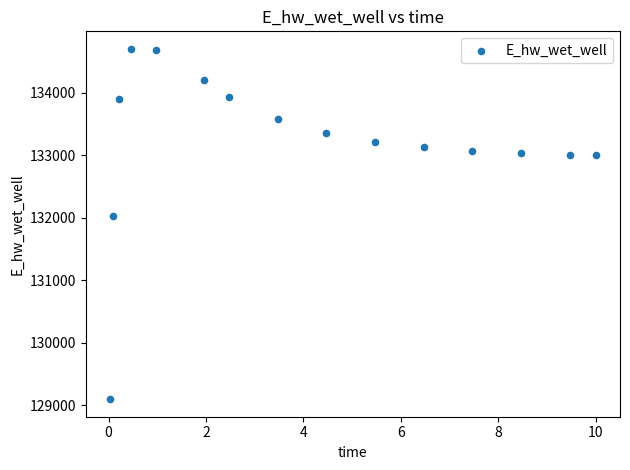

What is the range of Y values (max minus min)?

5603.3